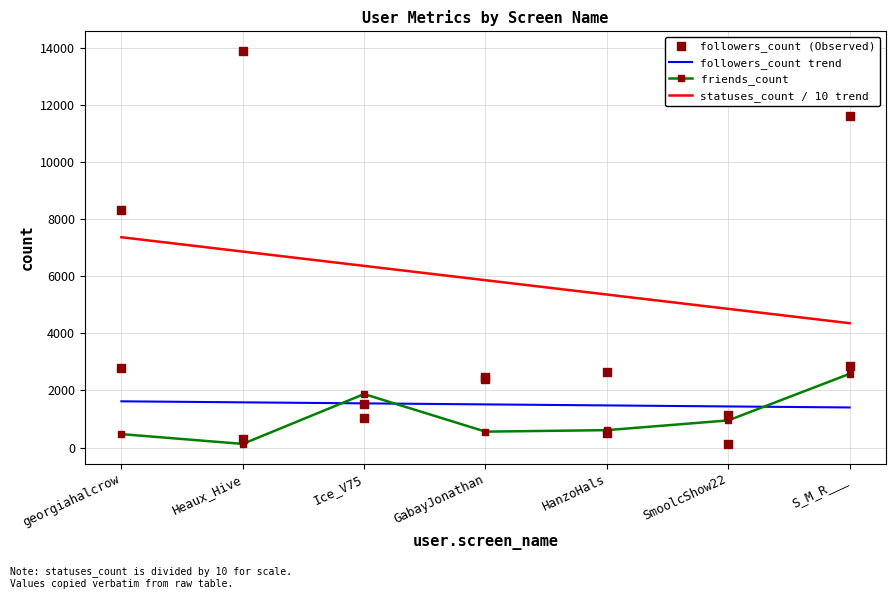

Which series has the largest total across all categories?

statuses_count